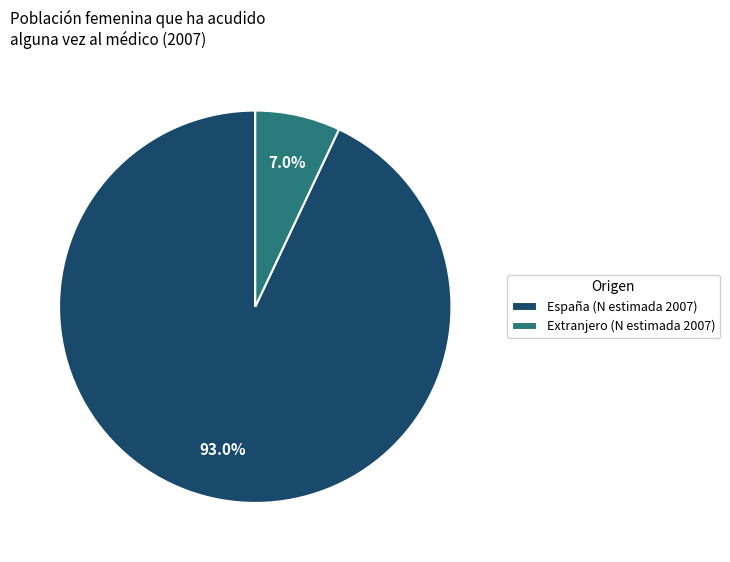

What portion of the pie excludes España (N estimada 2007)?

7.0%